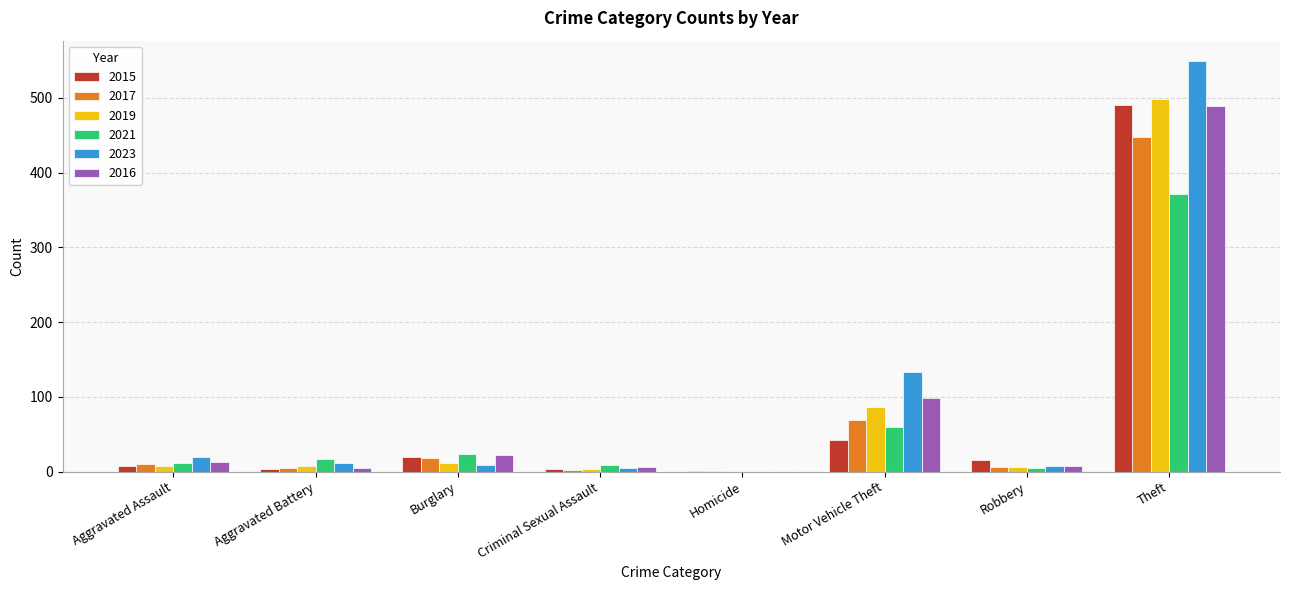

The value of 2021 at Homicide is 171. True or false?

False